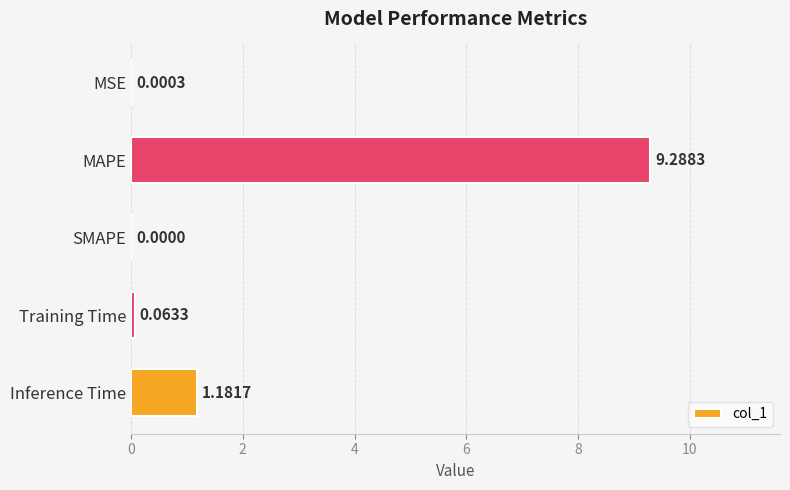

Where is the data nearest to the value 4?

Inference Time